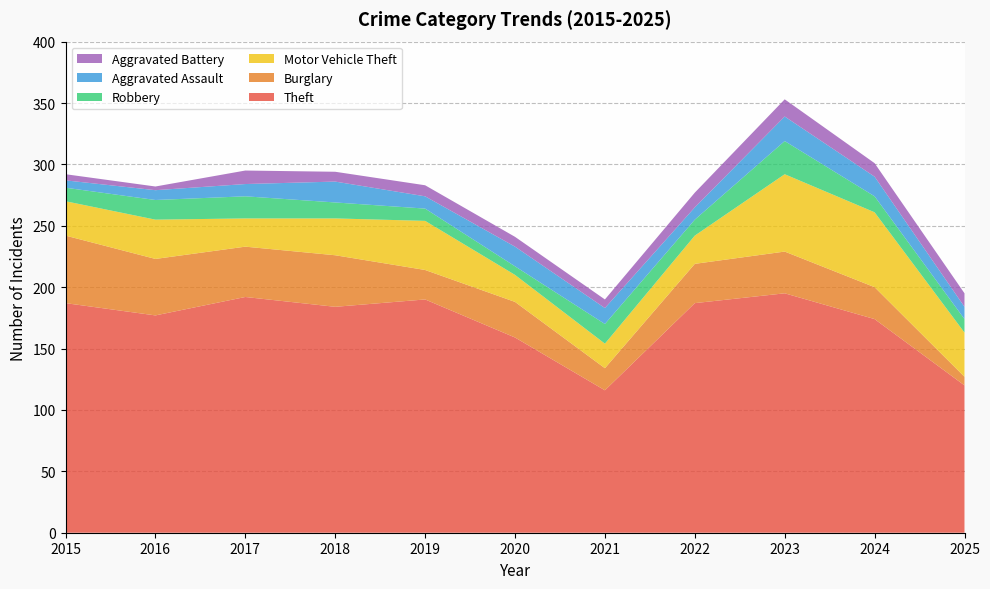

Reading left to right, list all the values displayed in this chart.

Theft: 187	177	192	184	190	159	116	187	195	174	120
Burglary: 55	46	41	42	24	29	18	32	34	26	7
Motor Vehicle Theft: 28	32	23	30	40	22	20	23	63	61	36
Robbery: 11	16	18	13	10	7	16	13	27	13	11
Aggravated Assault: 6	8	10	17	10	16	13	10	20	16	10
Aggravated Battery: 5	3	11	8	9	8	7	12	14	11	11